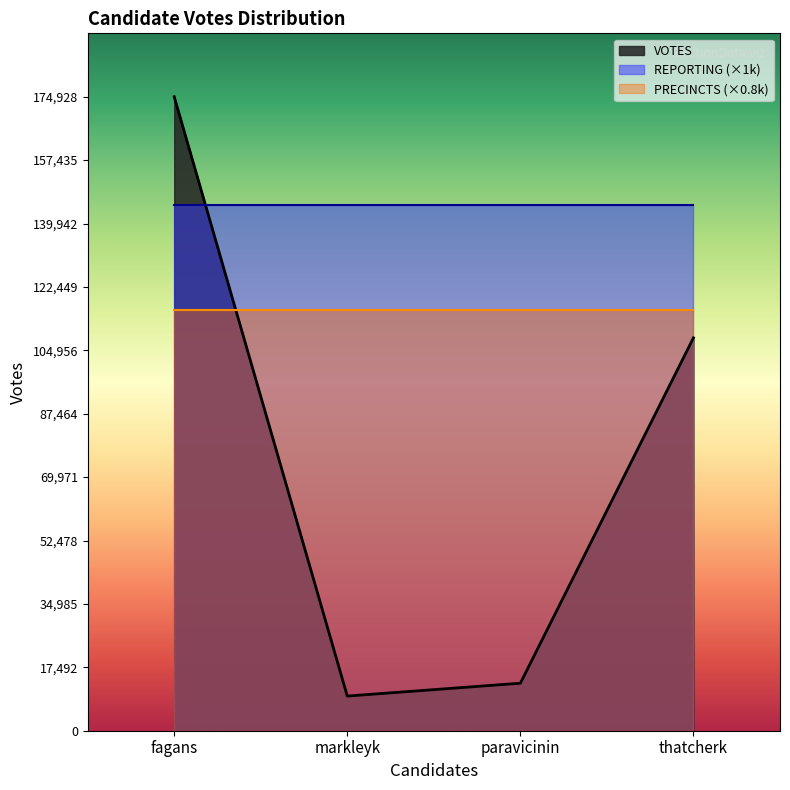

Read the REPORTING (×1k) value at markleyk.

145000